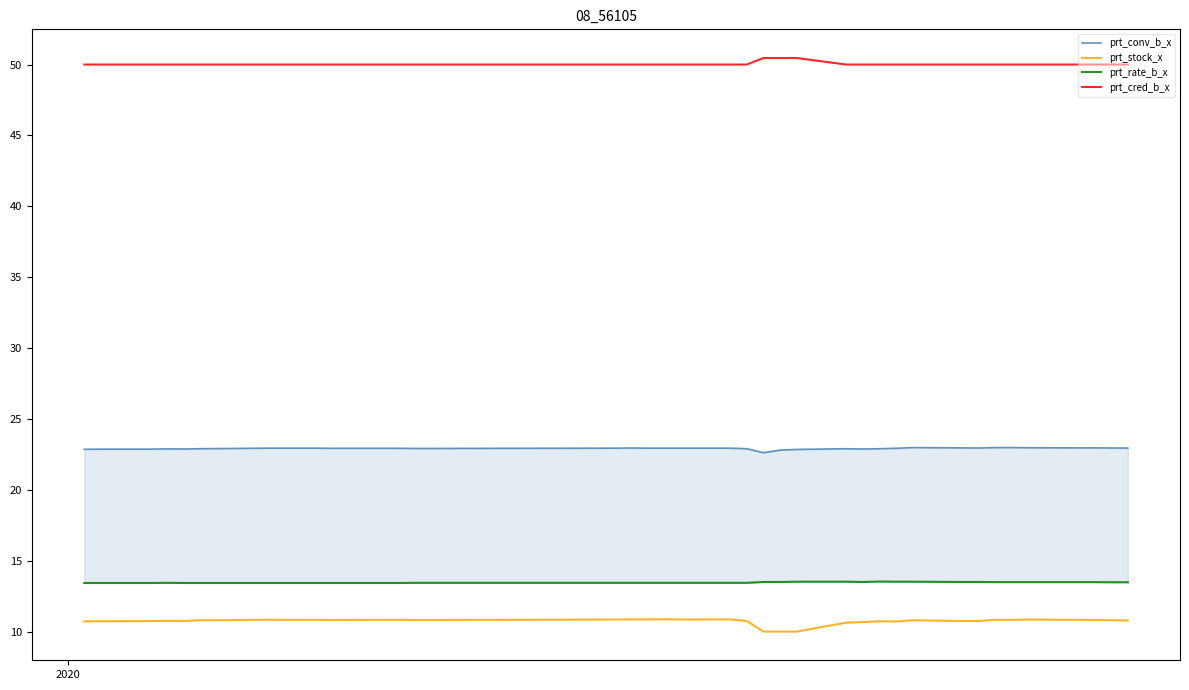

True or false: prt_cred_b_x and prt_stock_x cross at least once.

False